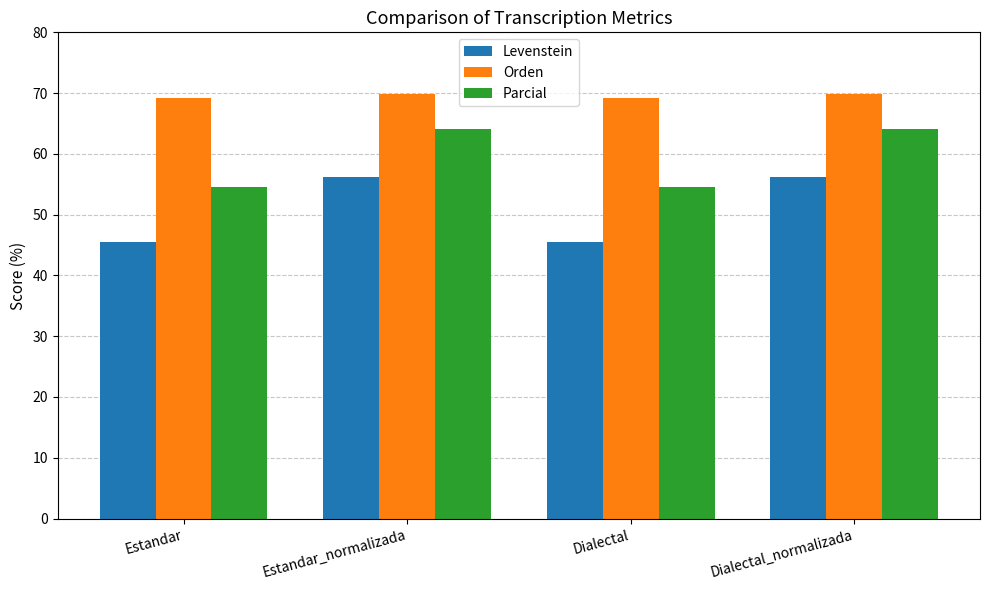

What is the label of the 3rd bar from the left?

Dialectal